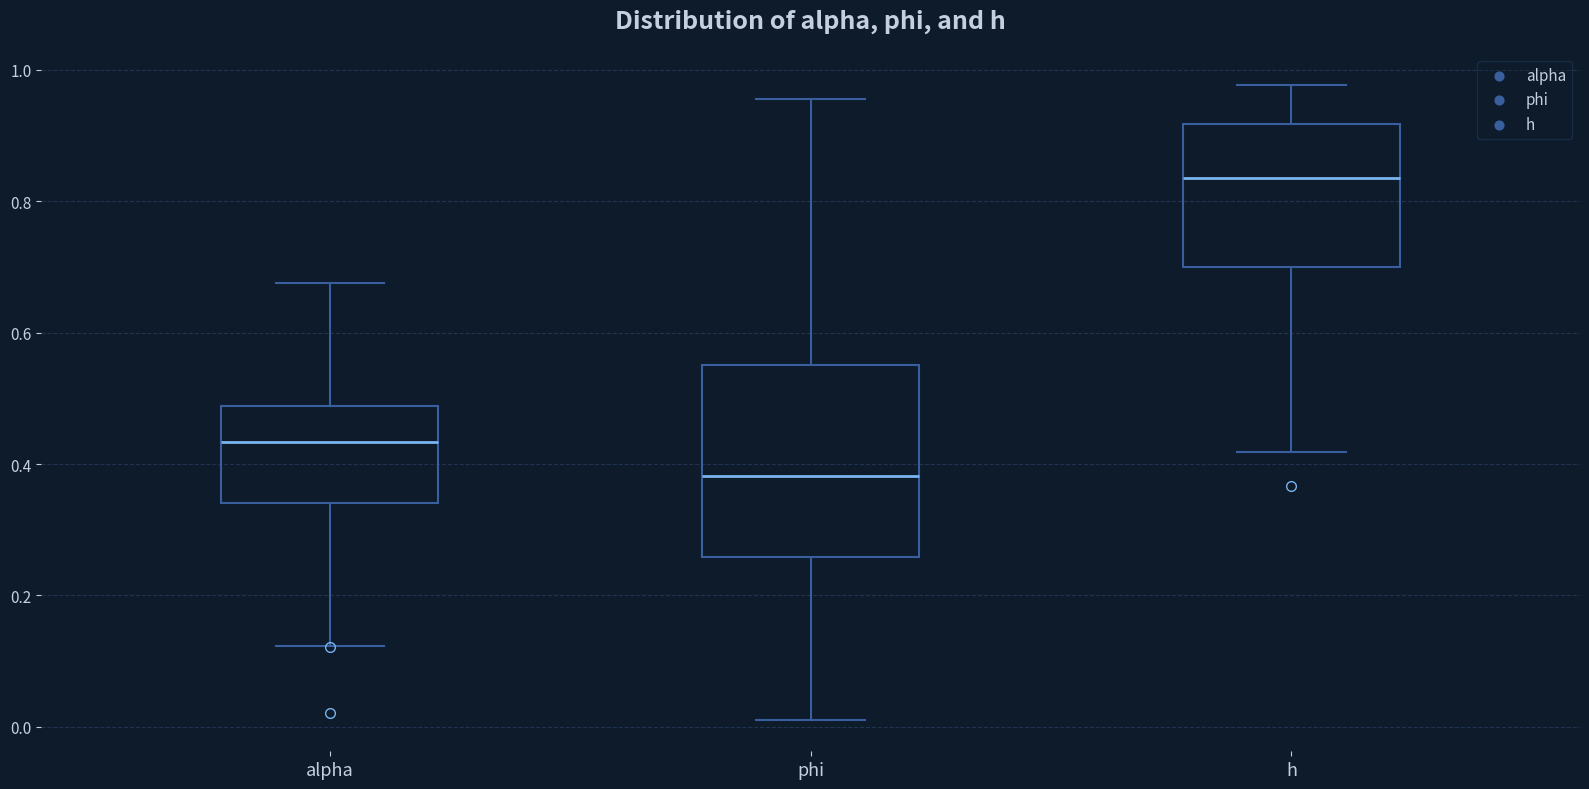

Which box has the lowest median line?

phi